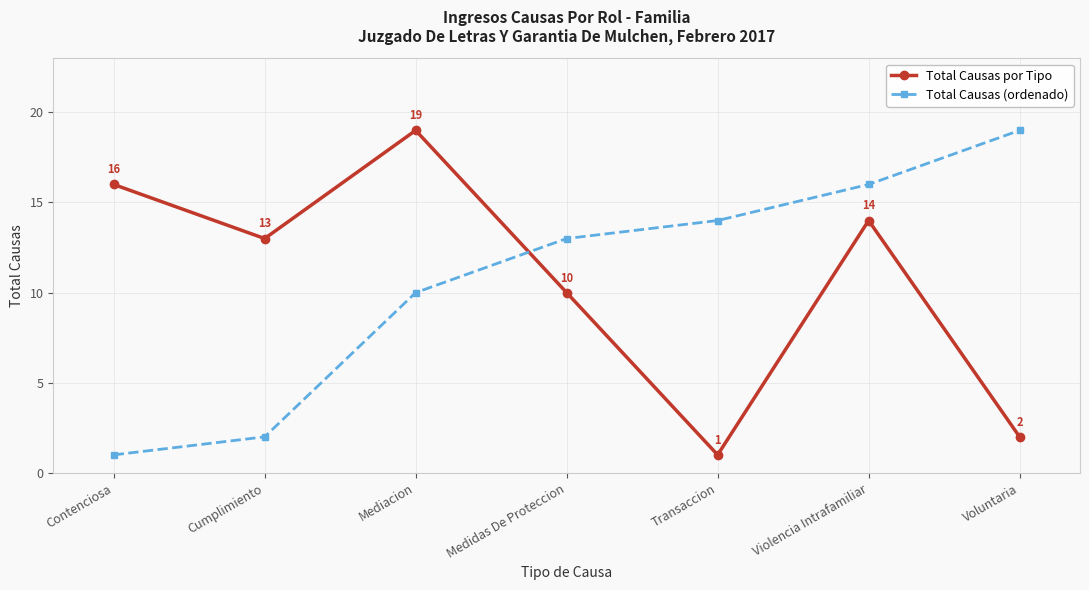

Read the Total Causas (ordenado) value at Mediacion, to the nearest 5.

10